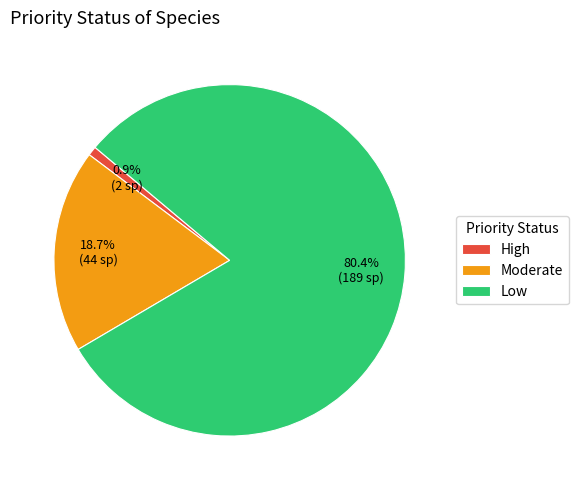

Does Low represent more than half of the total?

Yes